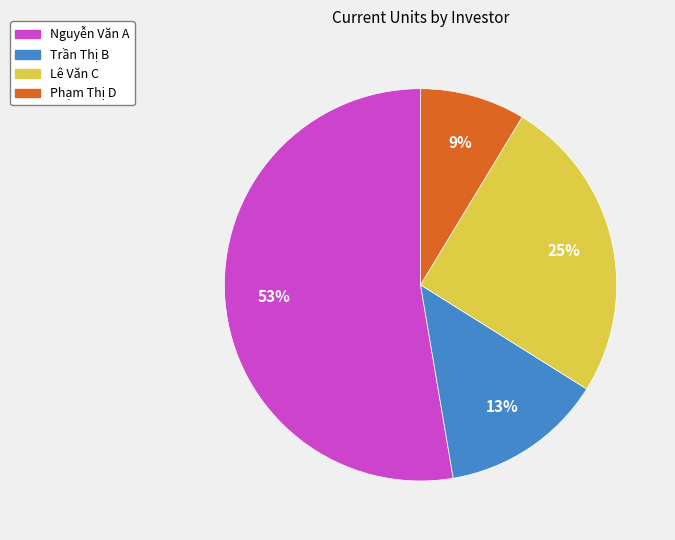

Do Lê Văn C and Phạm Thị D together represent more than half of the pie?

No